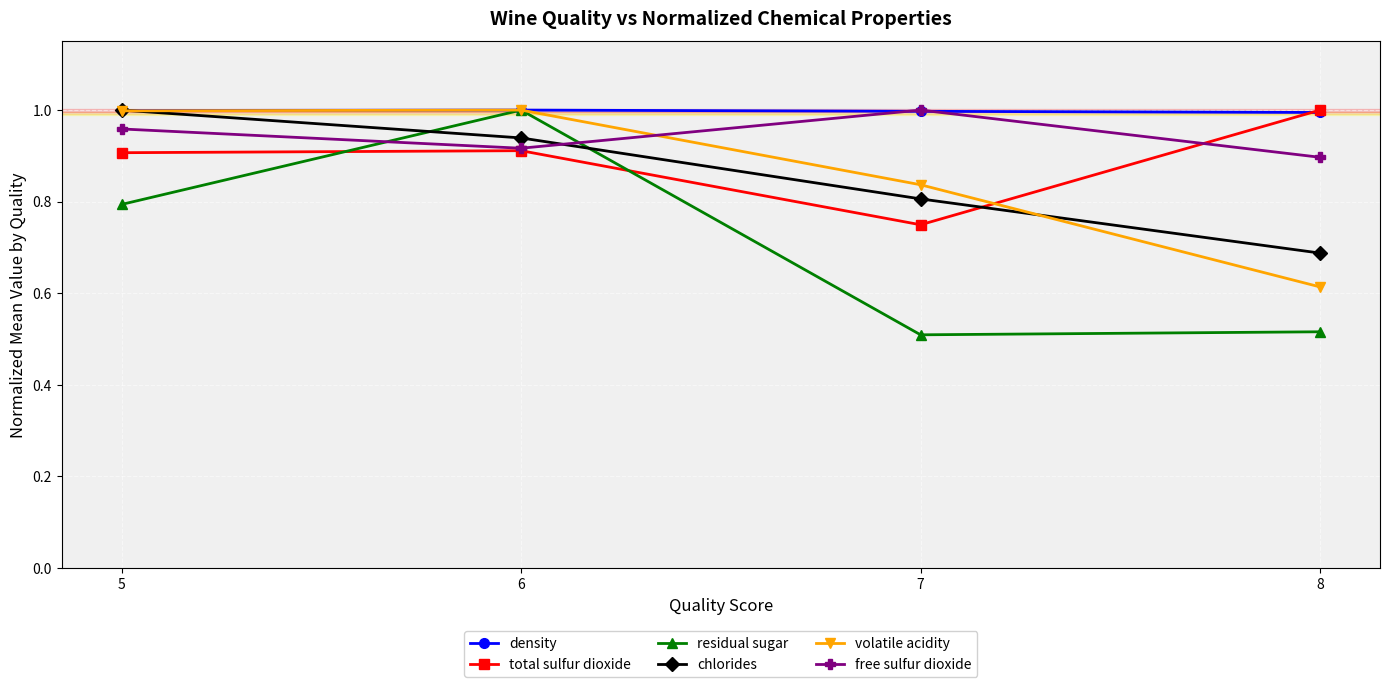

Where is total sulfur dioxide nearest to the value 0?

7